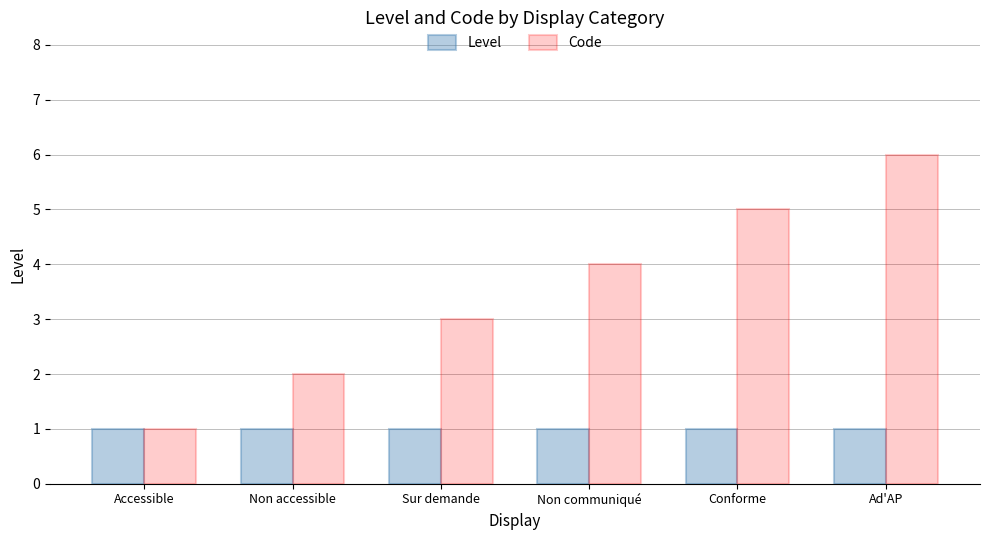

Count the number of data series in this chart.

2